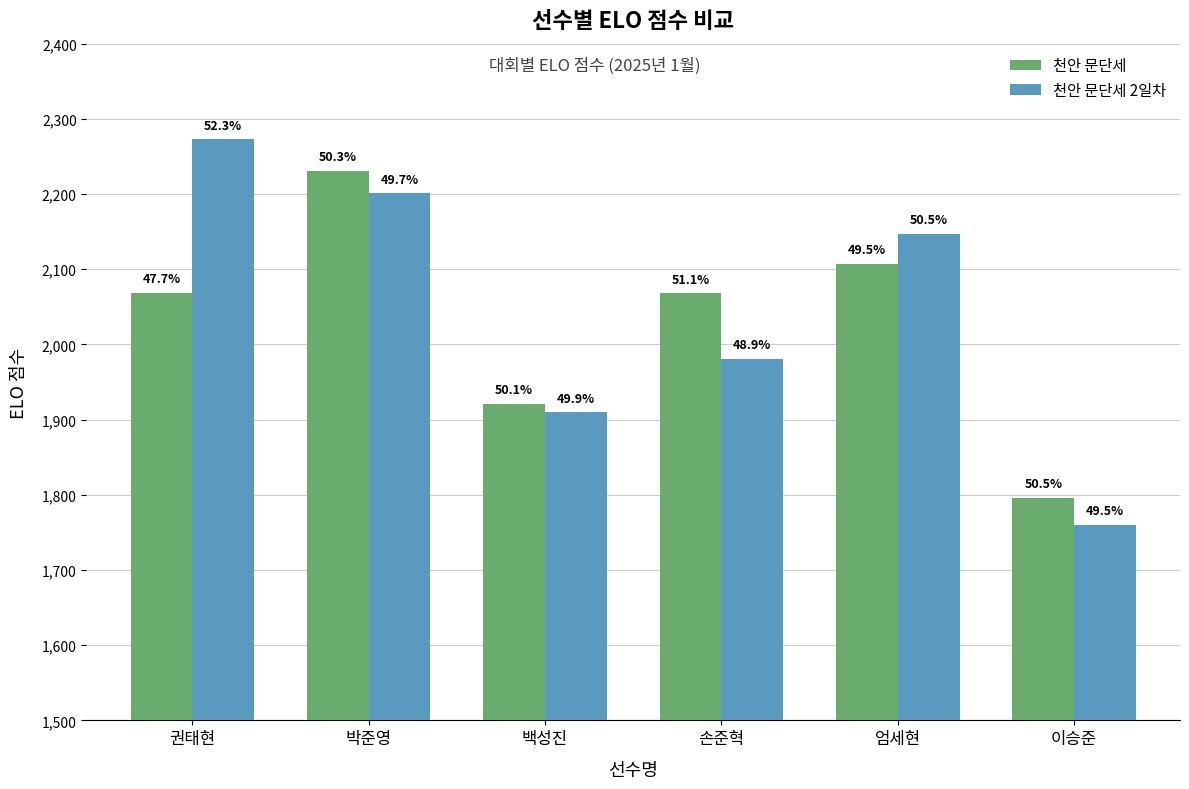

Reading left to right, transcribe all the data shown in this chart.

천안 문단세: 2069	2231	1921	2068	2107	1796
천안 문단세 2일차: 2273	2201	1910	1981	2147	1760